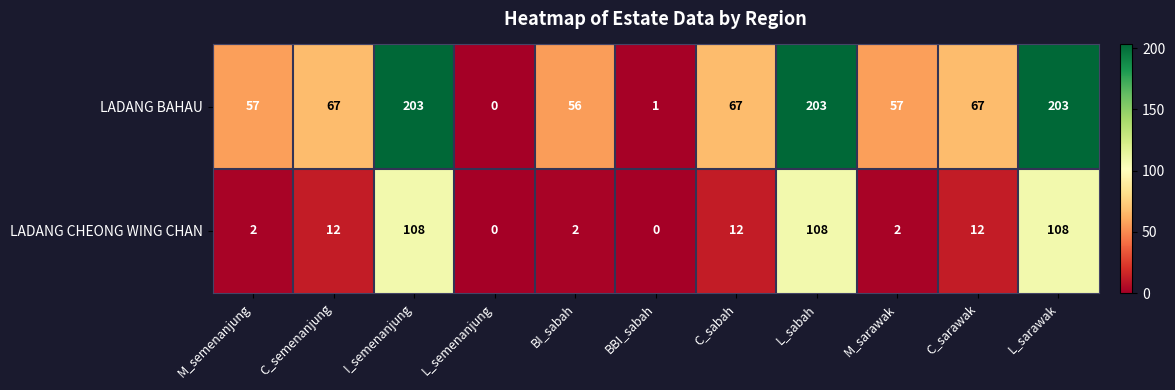

What is the difference between the LADANG BAHAU values at M_sarawak and C_semenanjung?

10